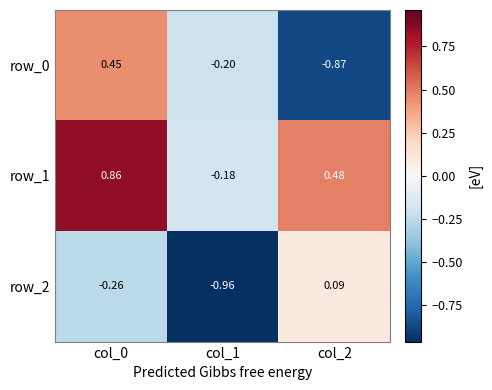

At which label does row_2 reach its minimum?

col_1